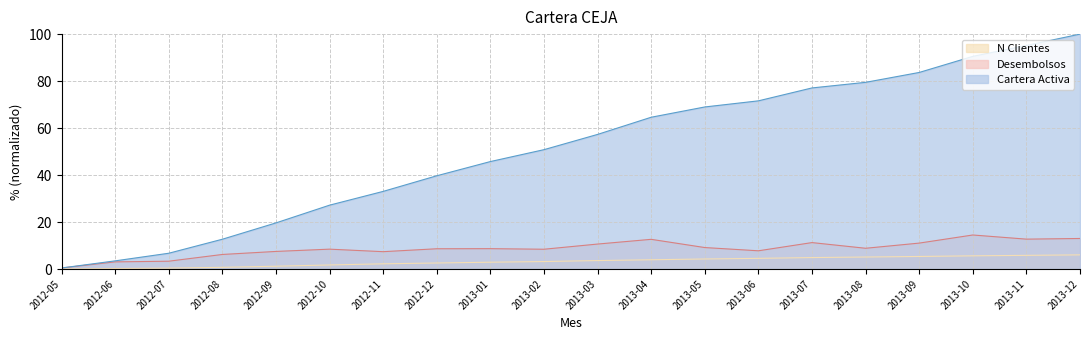

At which label does Cartera Activa reach its minimum?

2012-05